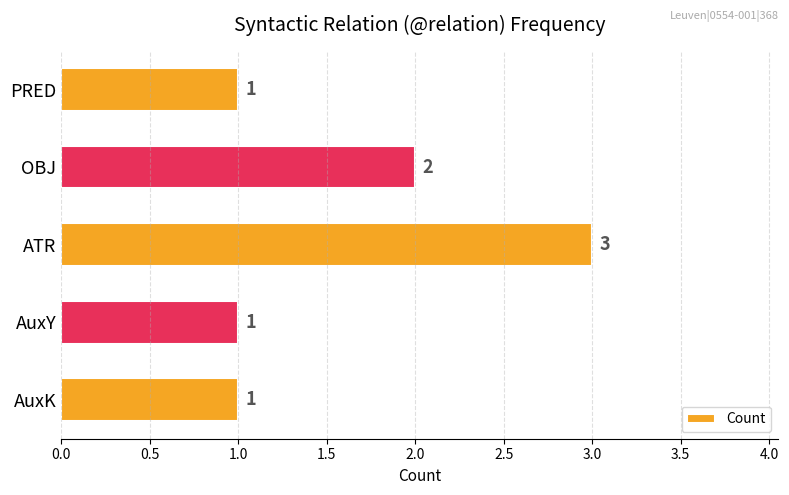

What is the maximum value shown in the chart?

3